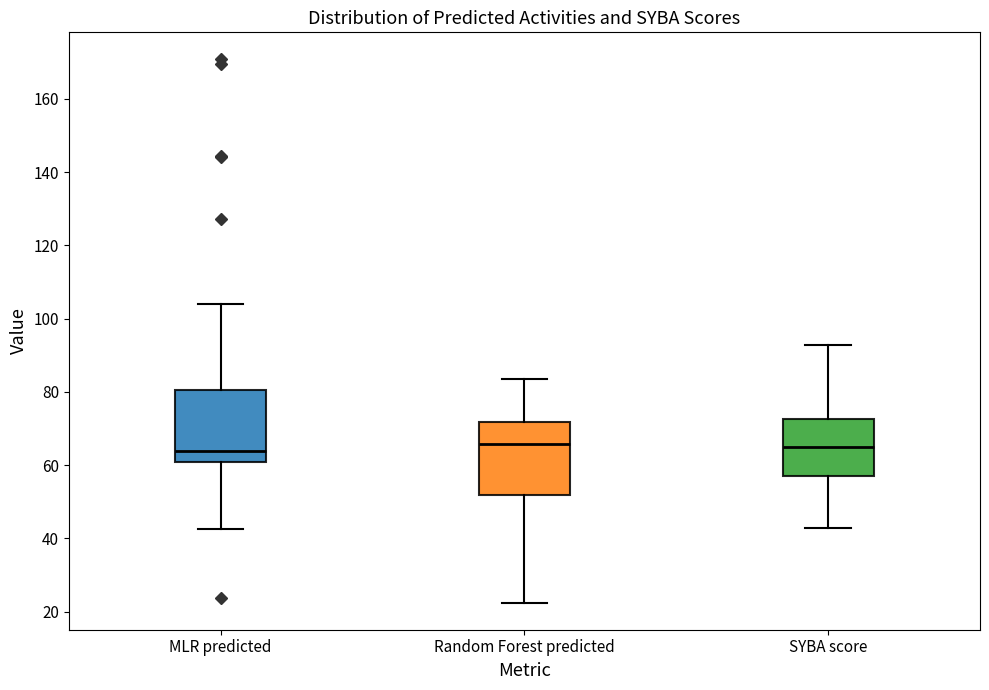

Reading left to right, transcribe this box plot: for each box, give where its median line is, the range the box spans, and where its two whiskers end, as read against the y-axis. The values are not printed on the chart, so give them approximately, as read against the axis.

MLR predicted: median 64, box 60 to 80, whiskers 42 to 104
Random Forest predicted: median 66, box 52 to 72, whiskers 22 to 84
SYBA score: median 64, box 56 to 72, whiskers 42 to 92